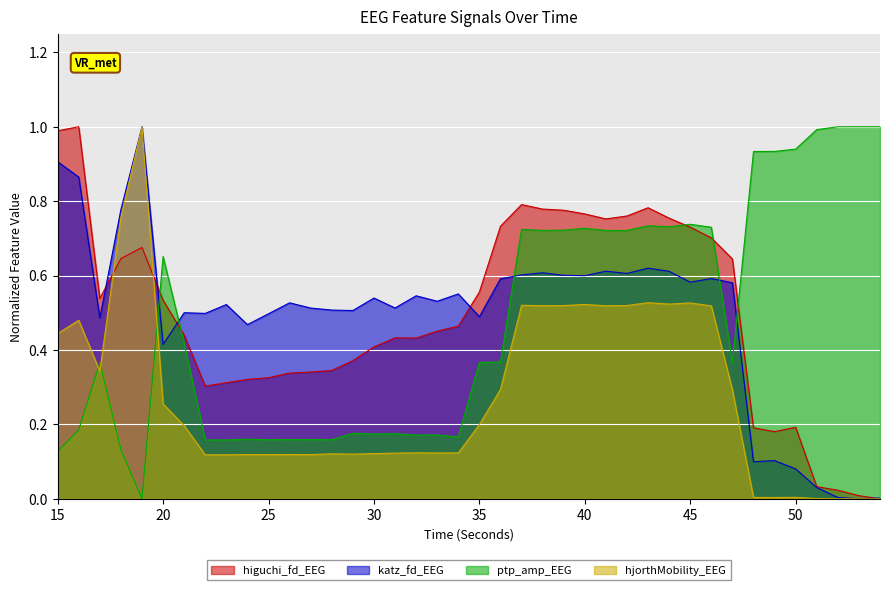

Is it true that katz_fd_EEG equals 0.6 at 36?

True